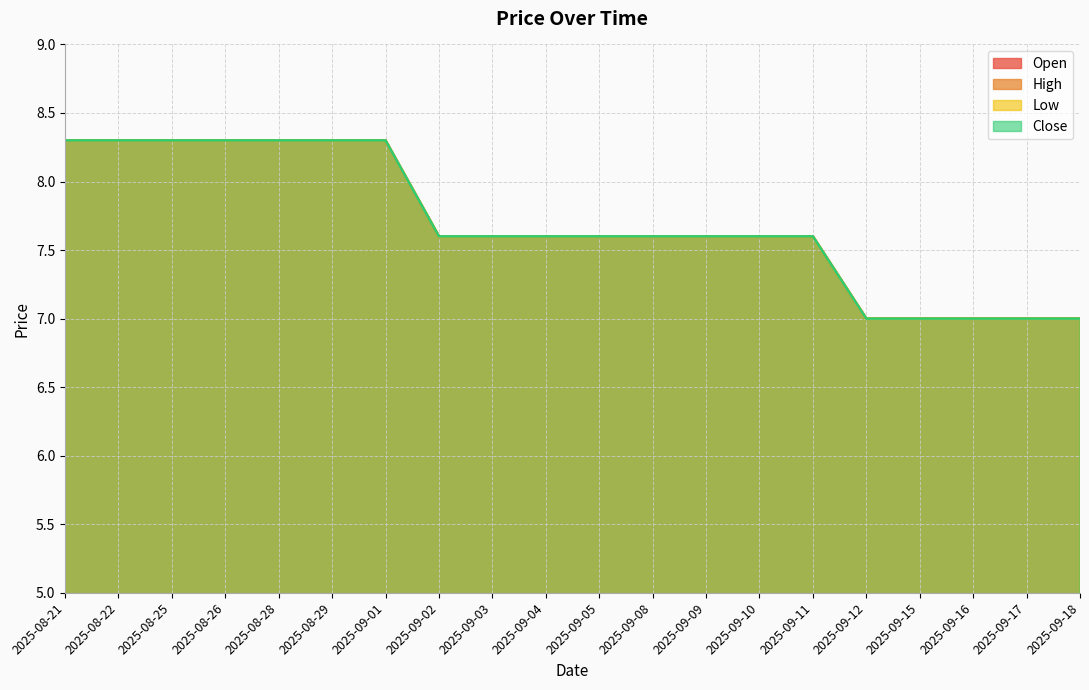

What is the difference between the maximum and minimum values in the Open series?

1.3